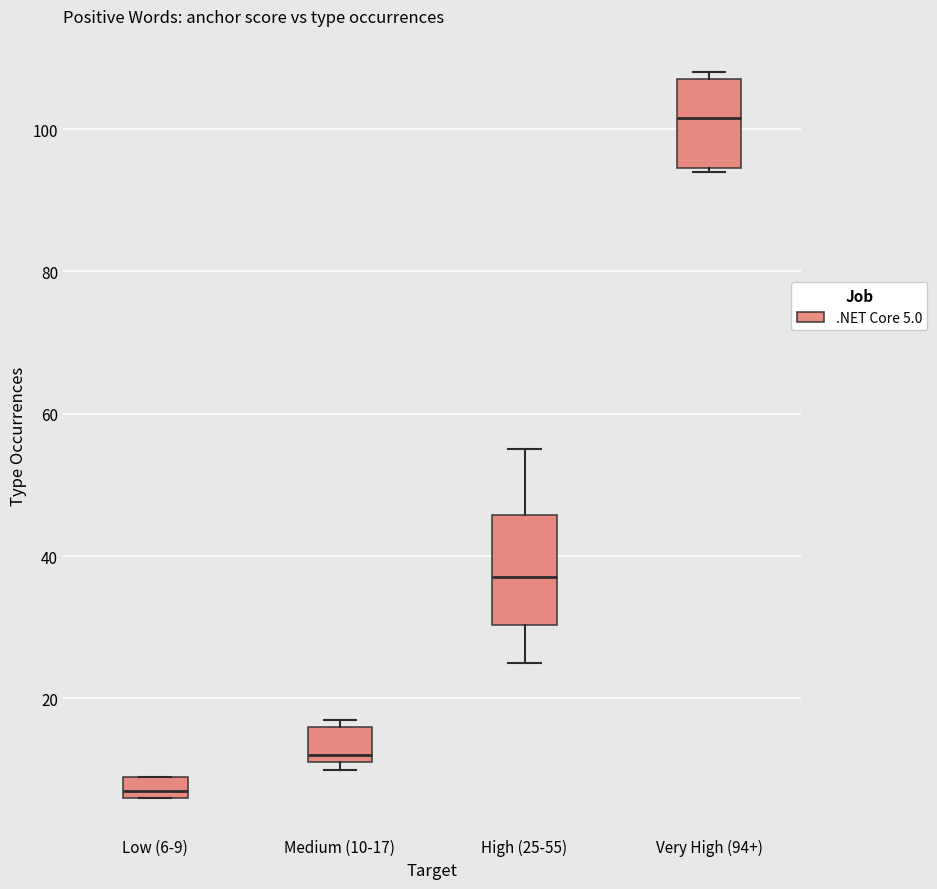

Reading left to right, read every box against the y-axis: the position of its median line, the range the box covers, and the ends of its whiskers. The values are not printed on the chart, so give them approximately, as read against the axis.

Low (6-9): median 8, box 6 to 10, whiskers 6 to 10
Medium (10-17): median 12 (just above the box's lower edge), box 12 to 16, whiskers 10 to 18
High (25-55): median 38, box 30 to 46, whiskers 26 to 56
Very High (94+): median 102, box 94 to 108, whiskers 94 to 108 (just above the box's upper edge)